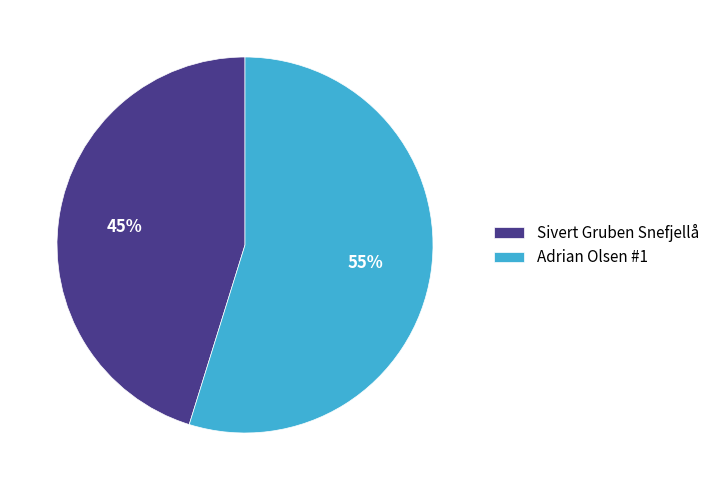

Which category accounts for the majority?

Adrian Olsen #1